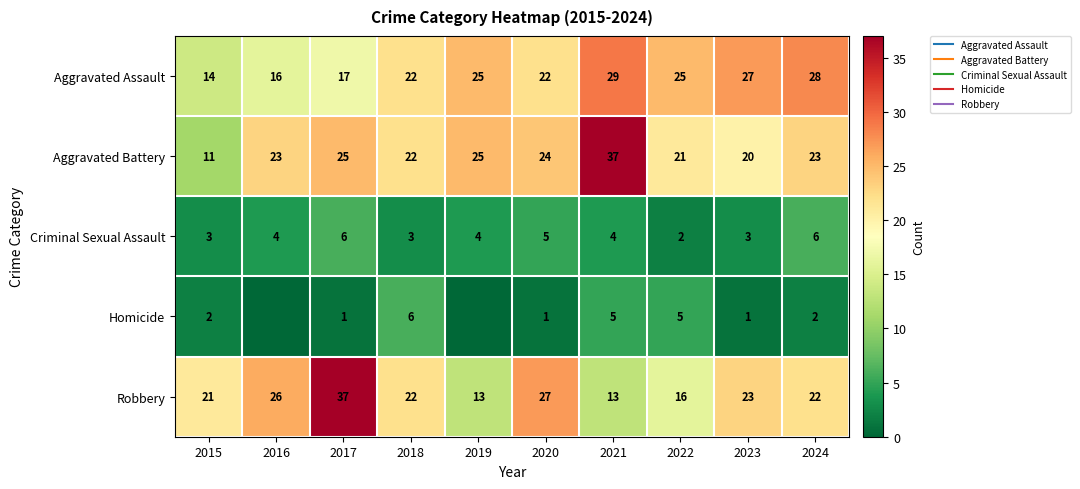

How many data points in Homicide are less than 2?

5